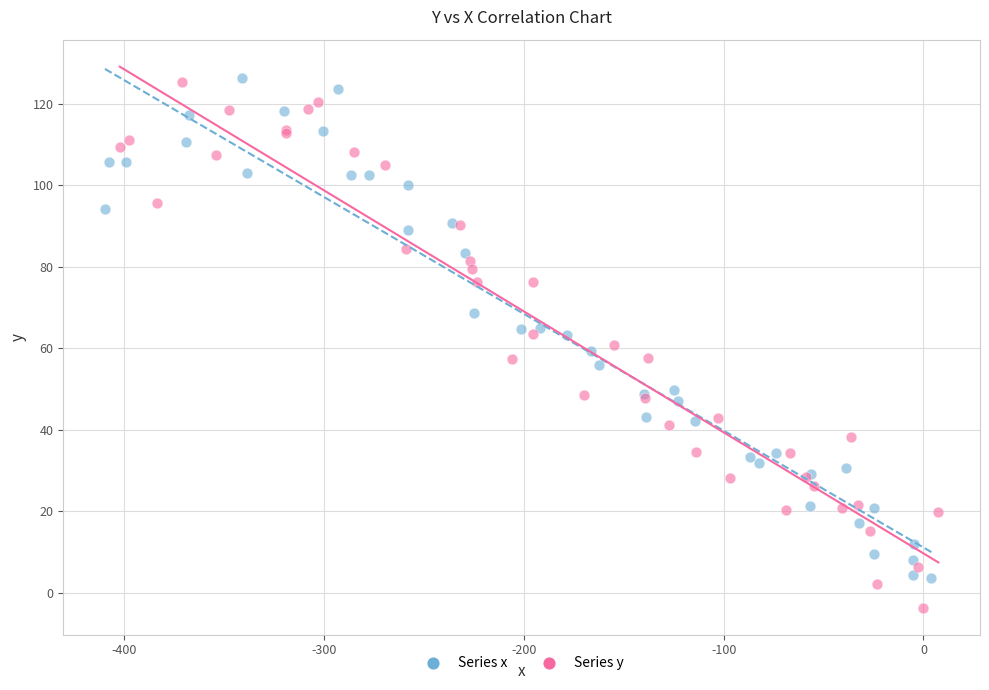

Which series contains the lowest Y value?

Series y